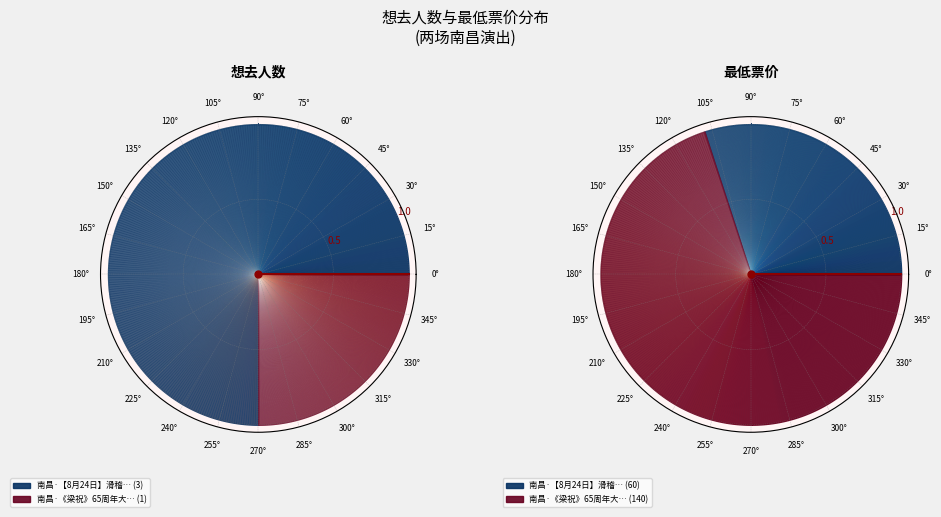

What percentage is the 南昌·《梁祝》65周年大型交响音乐会-风兔子交响乐团 slice, to the nearest percent?

25%